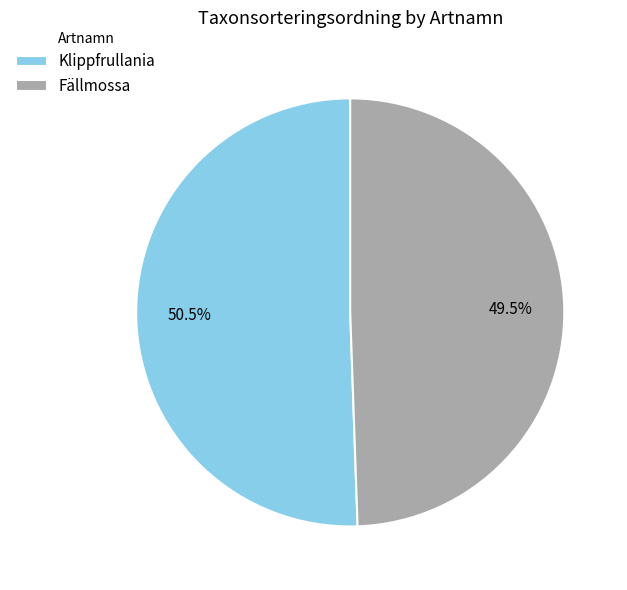

Is it true that Fällmossa is 56% of the pie?

False